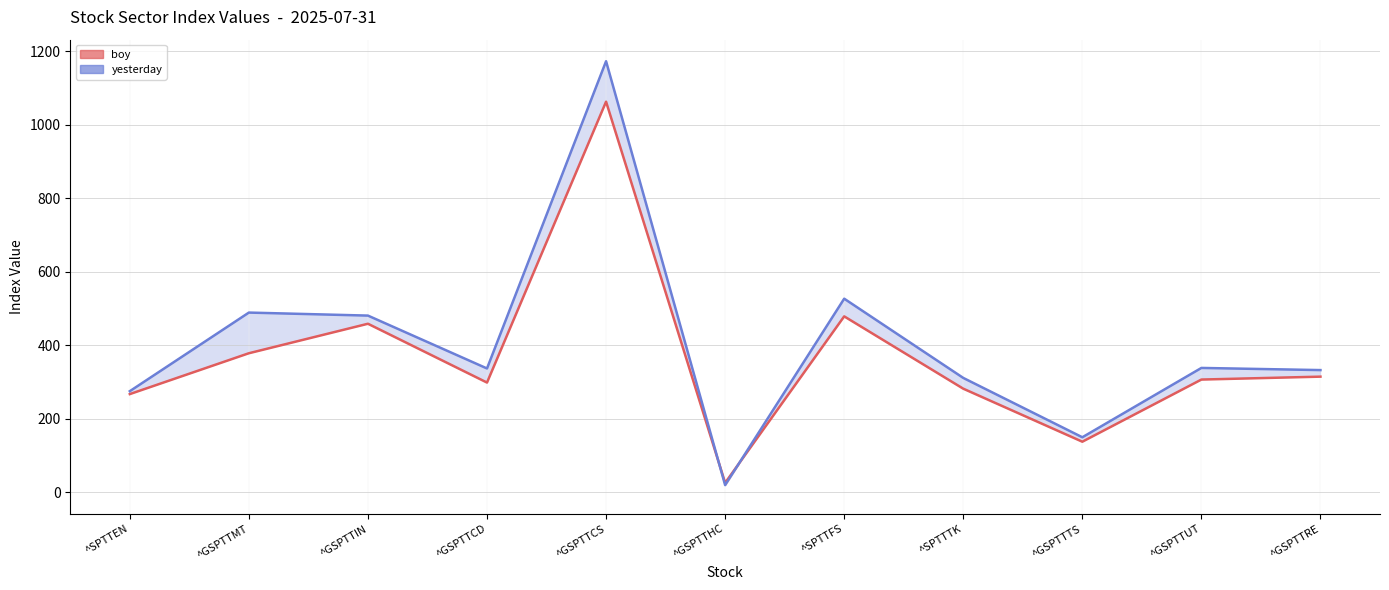

The value of boy-line at ^GSPTTRE is 314.6. True or false?

True